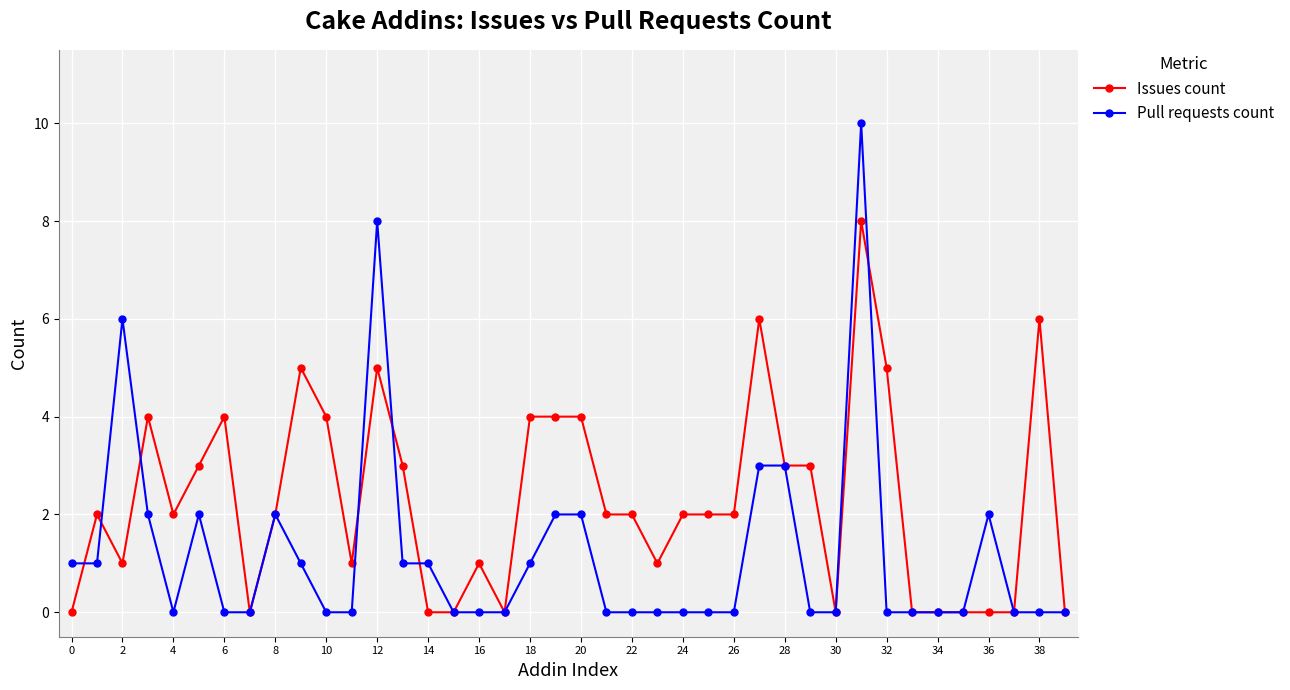

How many series are shown in this chart?

2